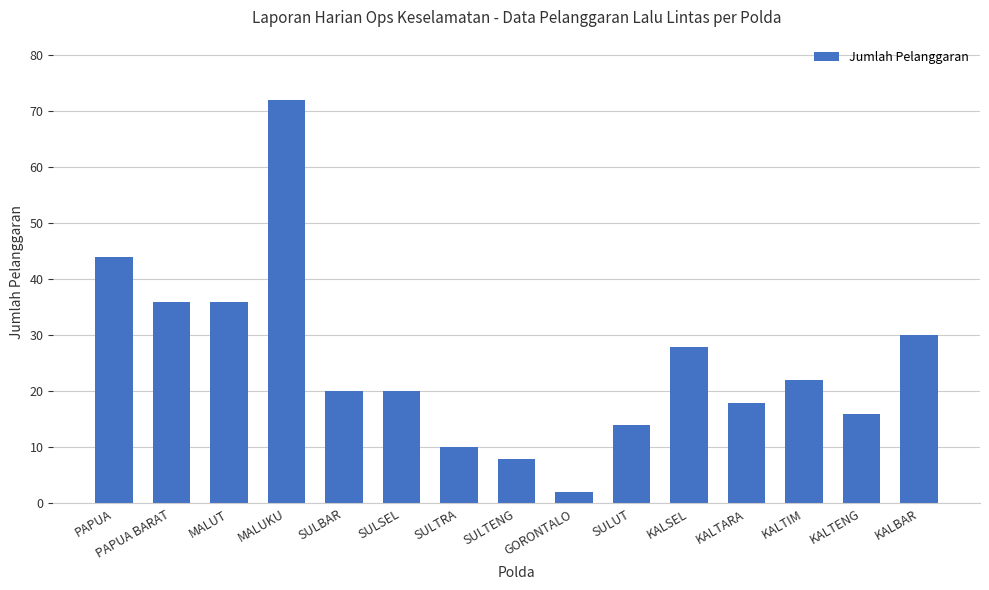

At which category does the chart reach its peak across all series?

MALUKU